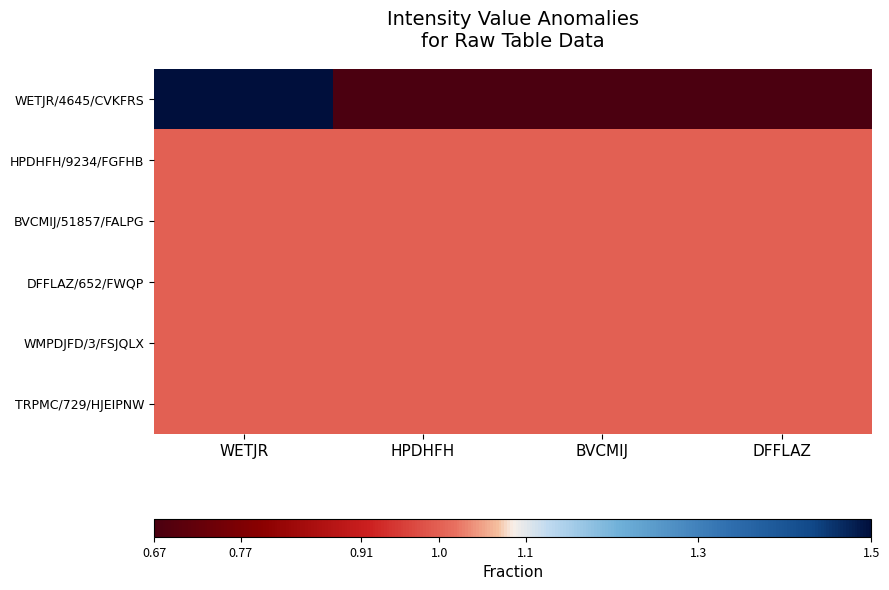

At HPDHFH, list the series in order from largest to smallest.

HPDHFH/9234/FGFHB, BVCMIJ/51857/FALPG, DFFLAZ/652/FWQP, WMPDJFD/3/FSJQLX, TRPMC/729/HJEIPNW, WETJR/4645/CVKFRS